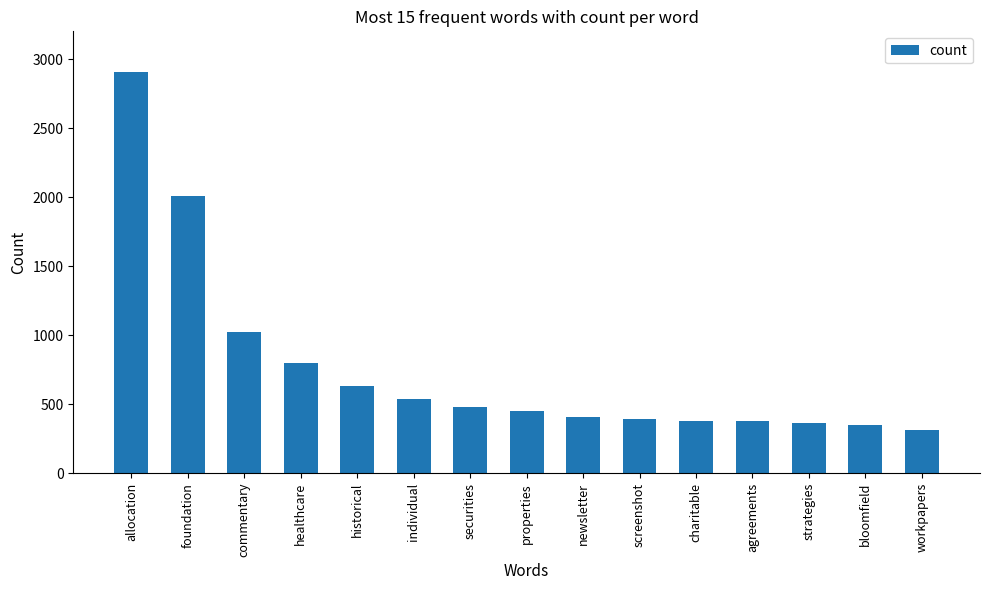

Where does the data first go above 453?

allocation